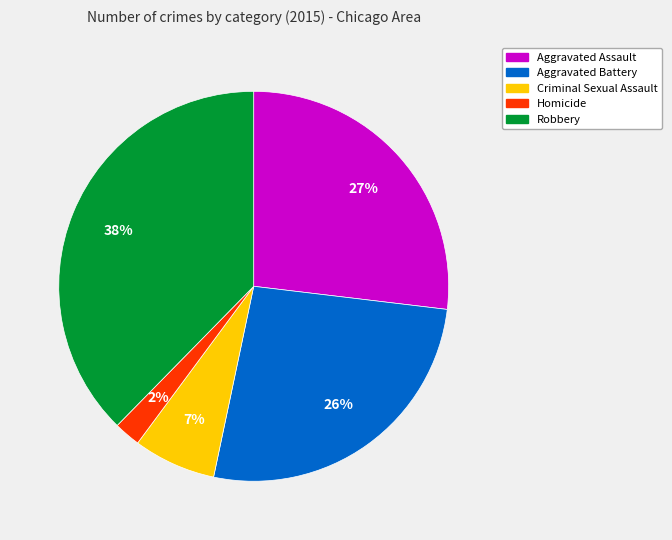

The Criminal Sexual Assault slice represents 7% of the pie. True or false?

True